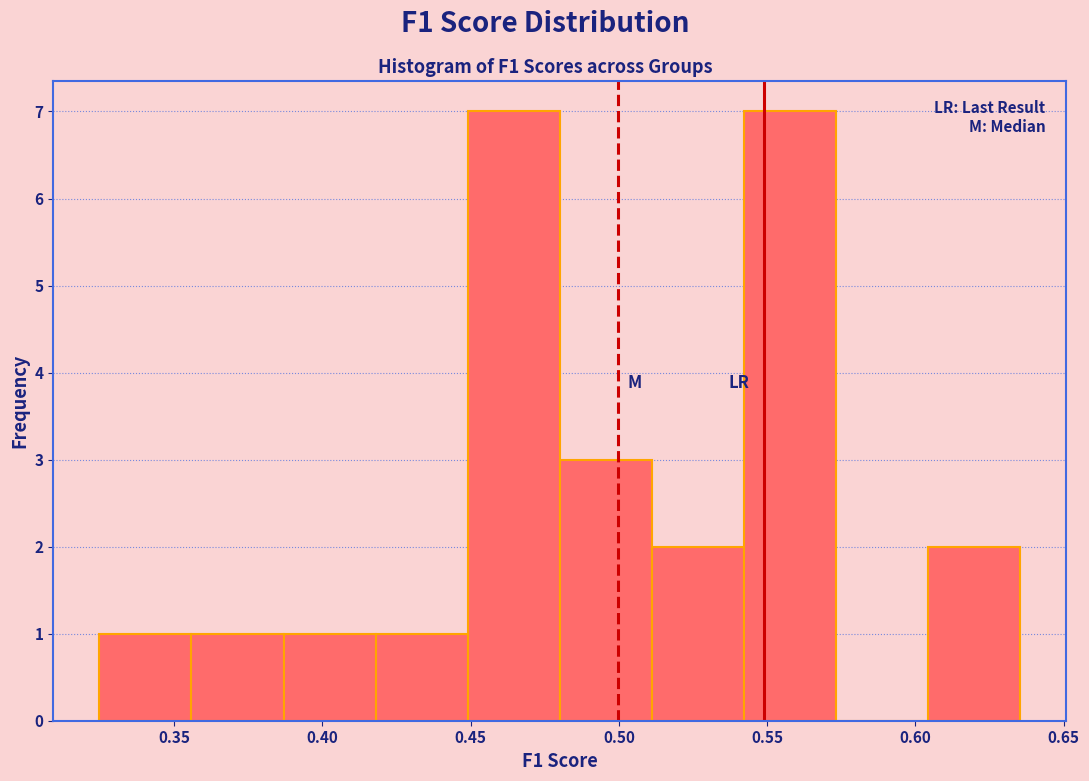

Reading left to right, list every bar in this chart as the range it spans on the x-axis followed by its height. Neither the bar edges nor the heights are printed on the chart, so give them approximately, as read against the axes.

0.325 to 0.355: 1
0.355 to 0.385: 1
0.385 to 0.420: 1
0.420 to 0.450: 1
0.450 to 0.480: 7
0.480 to 0.510: 3
0.510 to 0.540: 2
0.540 to 0.575: 7
0.575 to 0.605: 0
0.605 to 0.635: 2